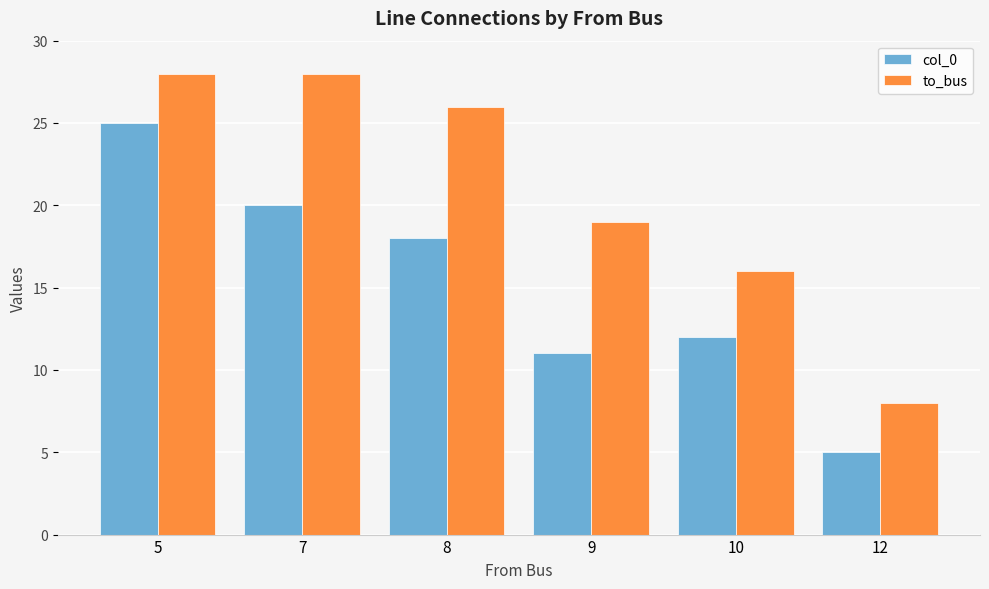

Reading left to right, transcribe all the data shown in this chart.

col_0: 5=25	7=20	8=18	9=11	10=12	12=5
to_bus: 5=28	7=28	8=26	9=19	10=16	12=8